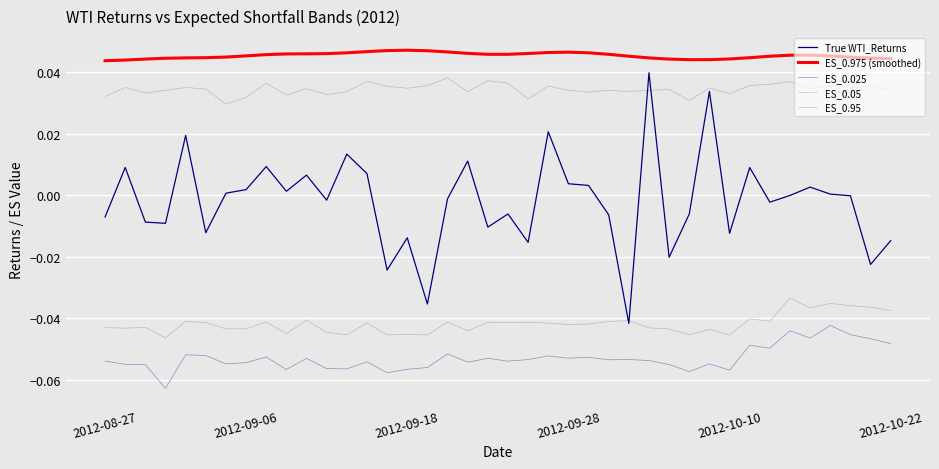

List the series in order of their peak value, lowest first.

ES_0.025, ES_0.05, ES_0.95, True WTI_Returns, ES_0.975 (smoothed)